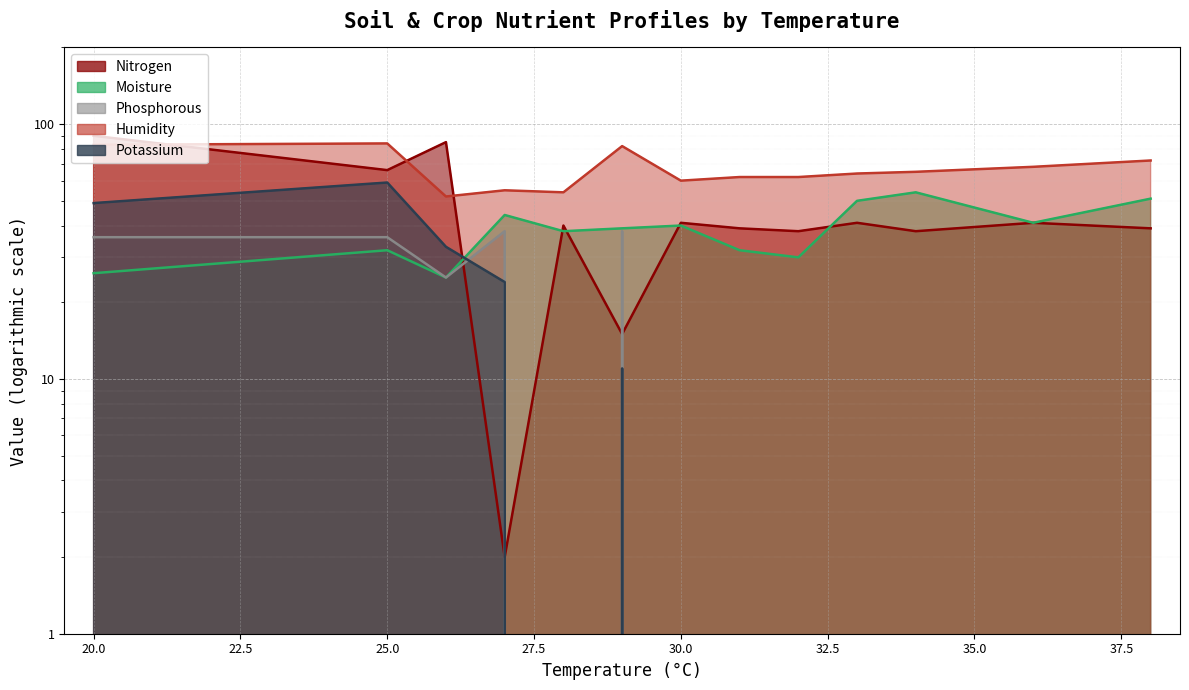

True or false: Moisture and Nitrogen cross at least once.

True